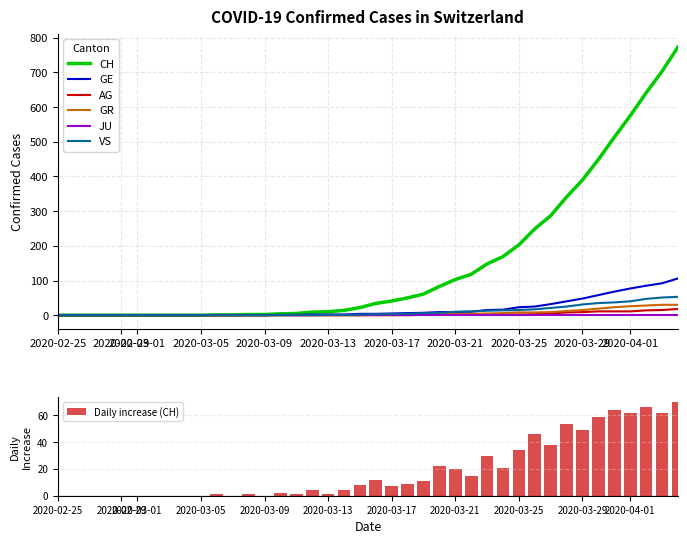

What is the maximum value for GE?

106